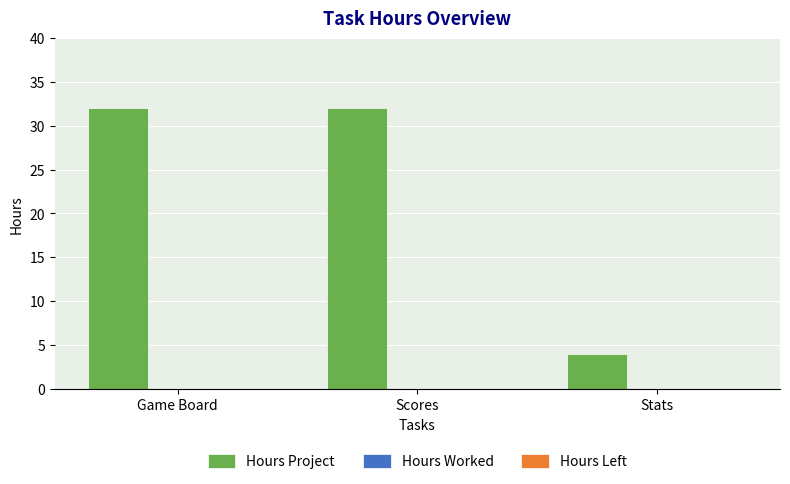

Reading right to left, list all the values displayed in this chart.

4	32	32